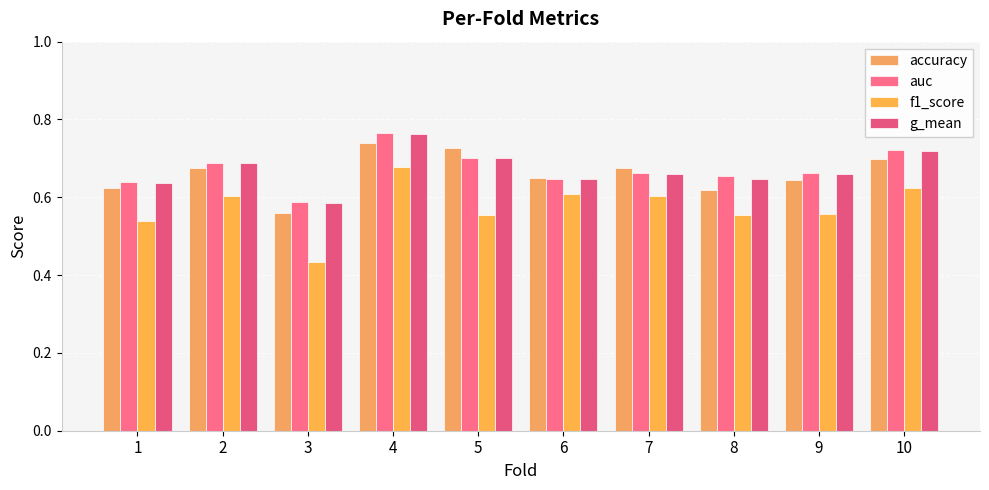

List the series in order of their peak value, lowest first.

f1_score, accuracy, g_mean, auc